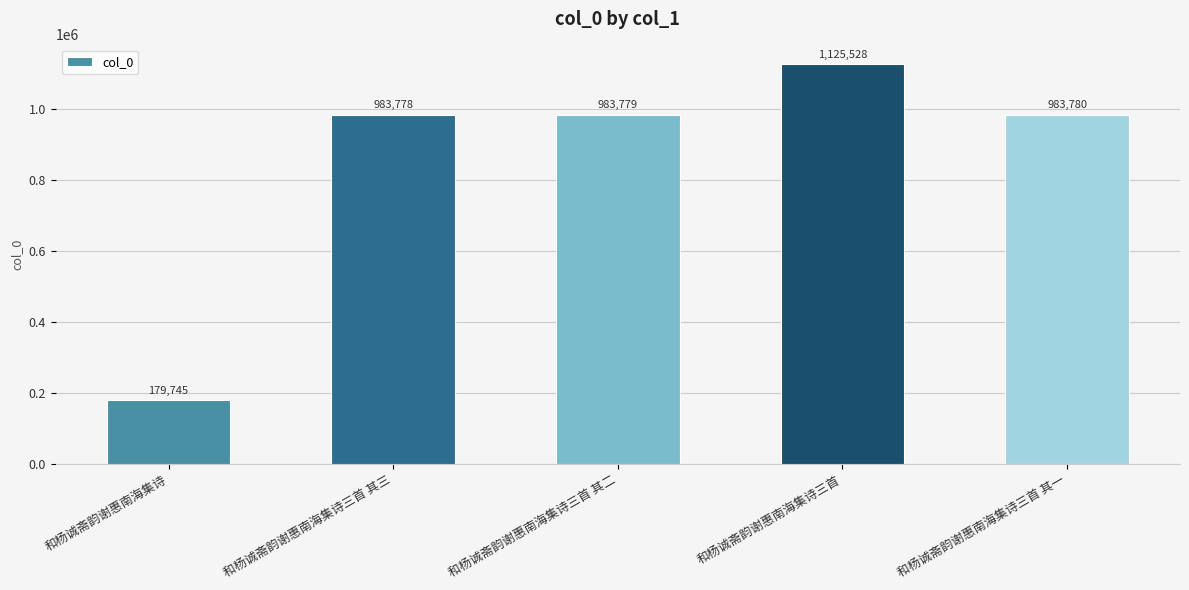

Rank the categories by value from lowest to highest.

和杨诚斋韵谢惠南海集诗, 和杨诚斋韵谢惠南海集诗三首 其三, 和杨诚斋韵谢惠南海集诗三首 其二, 和杨诚斋韵谢惠南海集诗三首 其一, 和杨诚斋韵谢惠南海集诗三首